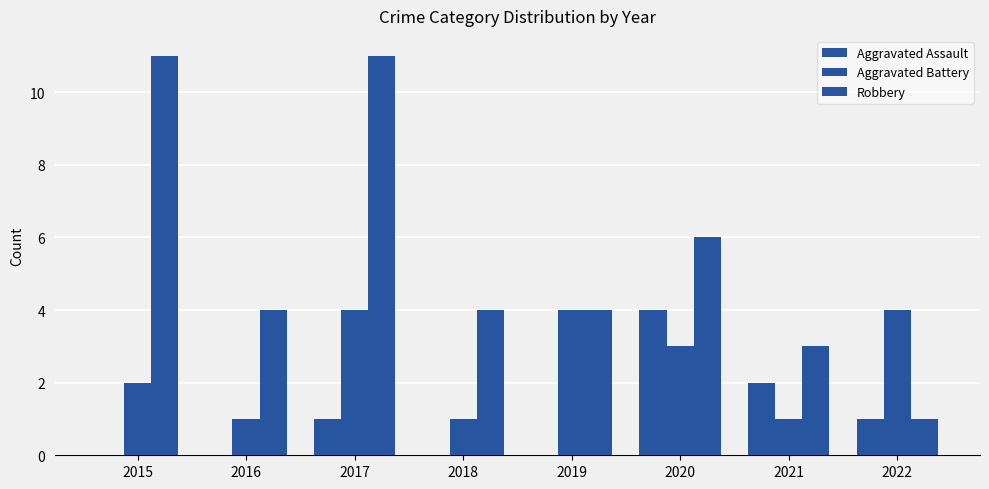

How many groups of bars are there?

8